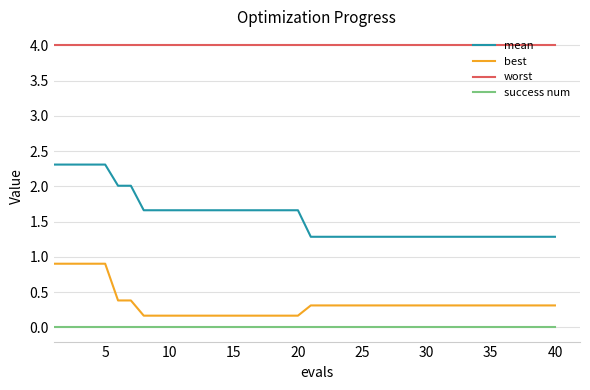

Which series has the largest range (max minus min)?

mean